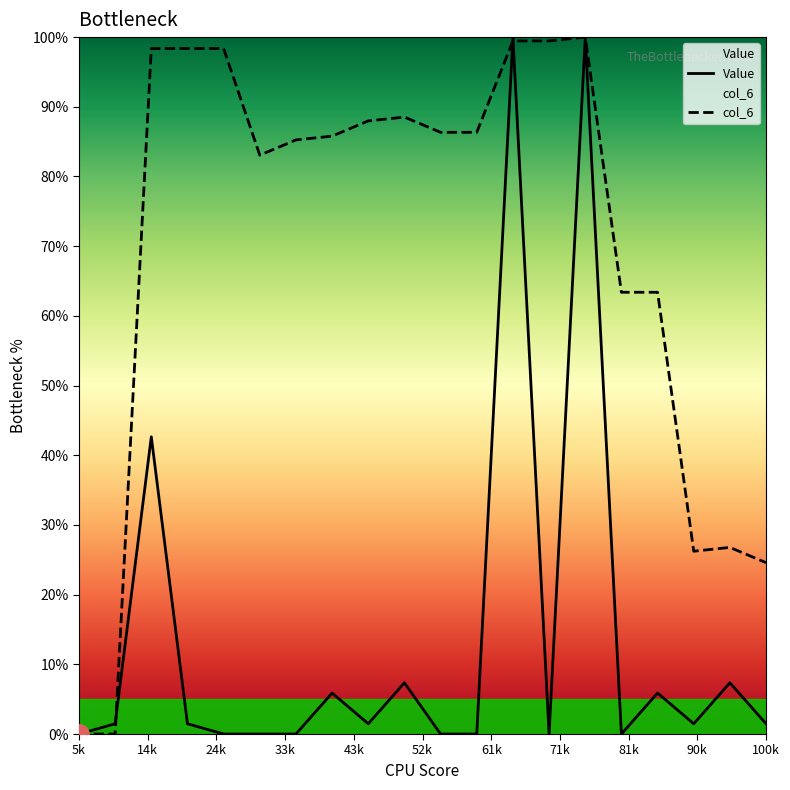

Where is the first local minimum for Value?

9